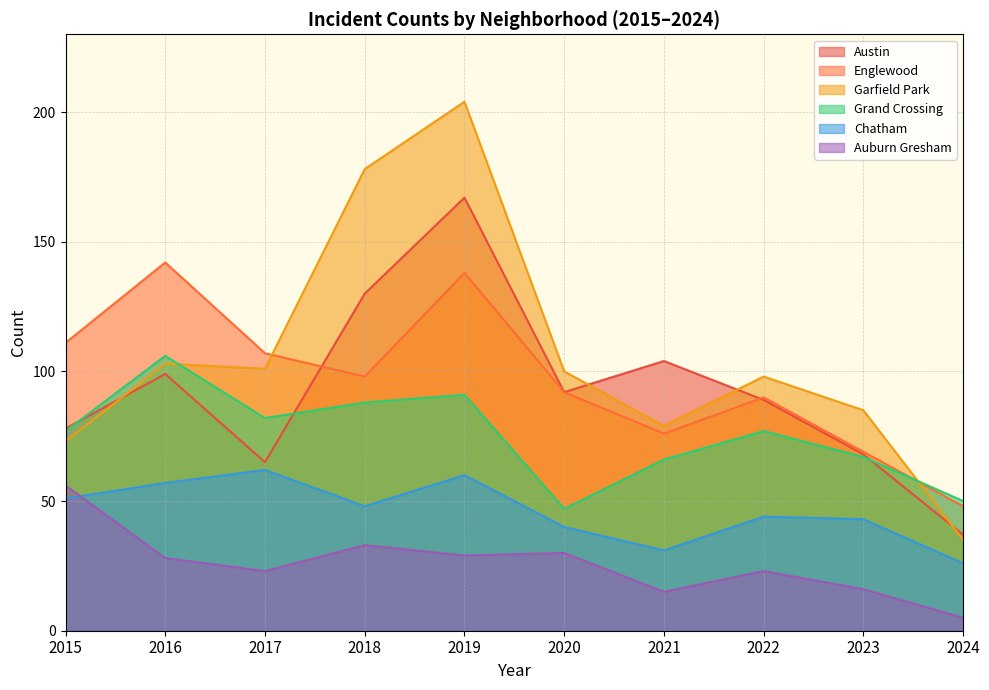

What is the sum of all Grand Crossing values?

751